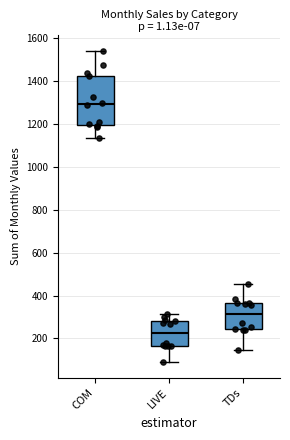

Reading left to right, transcribe this box plot: for each box, give where its median line is, the range the box spans, and where its two whiskers end, as read against the y-axis. The values are not printed on the chart, so give them approximately, as read against the axis.

COM: median 1300, box 1200 to 1420, whiskers 1140 to 1540
LIVE: median 220, box 160 to 280, whiskers 100 to 320
TDs: median 320, box 240 to 360, whiskers 140 to 460